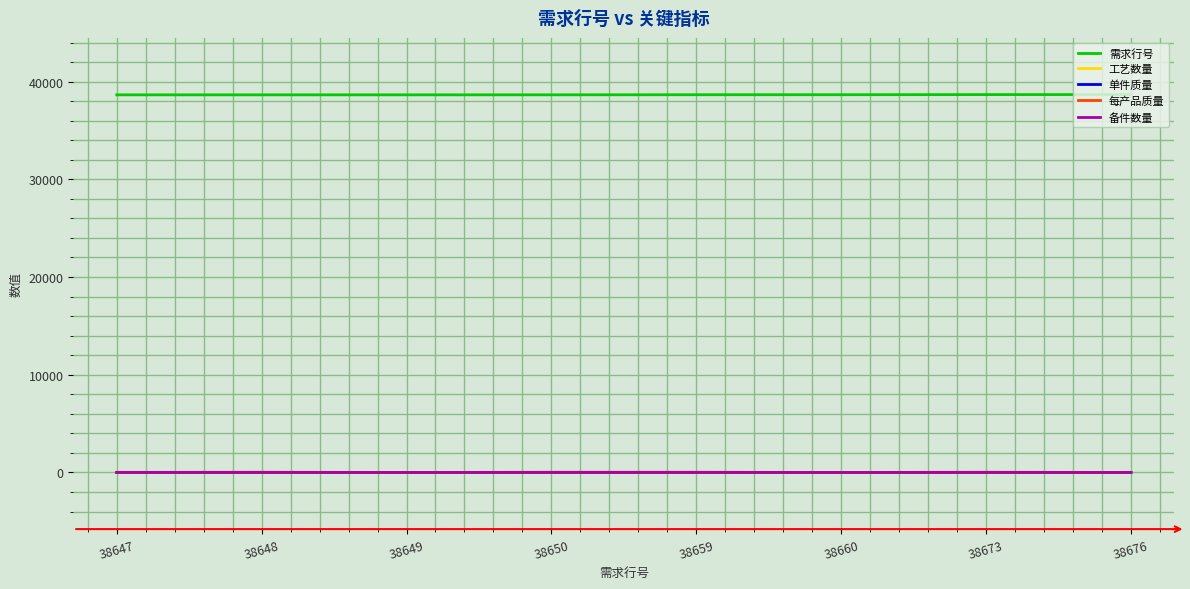

True or false: 需求行号 has a value of 38650.0 at 38650.

True